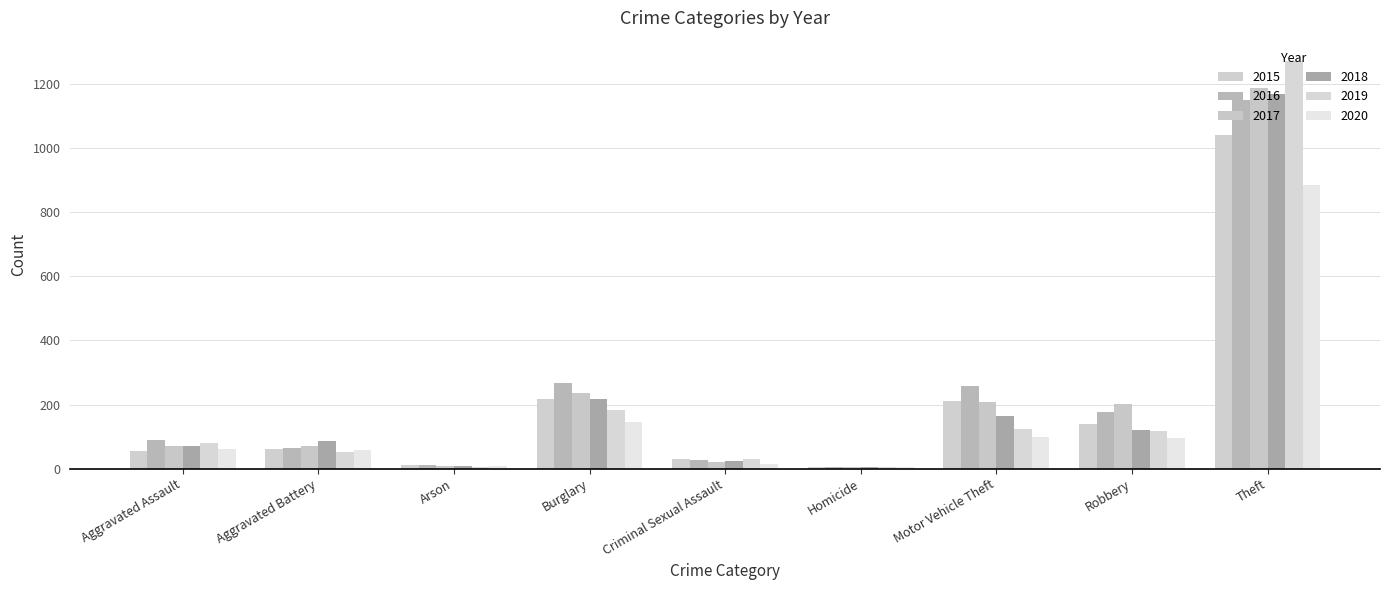

Is the value of 2020 at Robbery greater than the value of 2016 at Robbery?

No